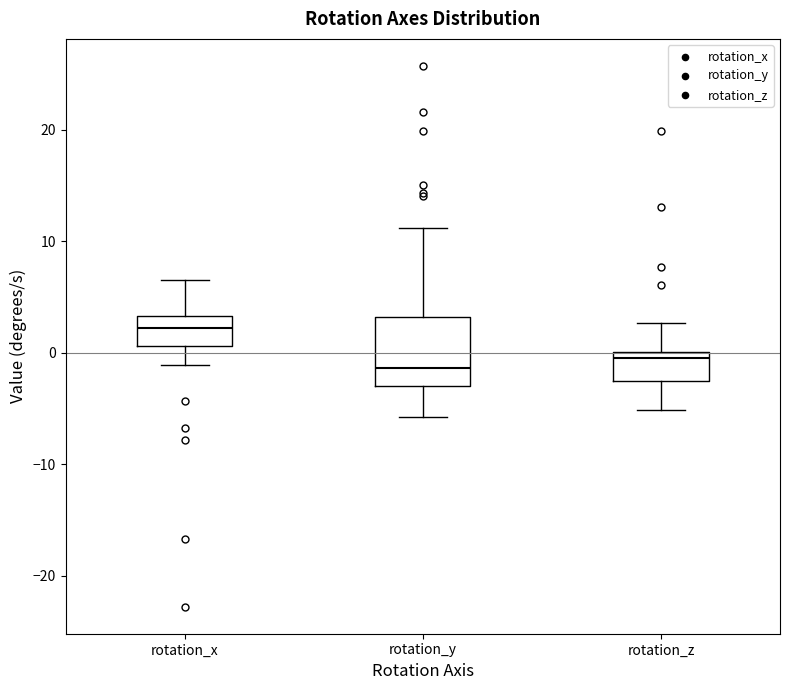

Reading left to right, read every box against the y-axis: the position of its median line, the range the box covers, and the ends of its whiskers. The values are not printed on the chart, so give them approximately, as read against the axis.

rotation_x: median 2, box 1 to 3, whiskers -1 to 7
rotation_y: median -1, box -3 to 3, whiskers -6 to 11
rotation_z: median 0 (just below the box's upper edge), box -3 to 0, whiskers -5 to 3